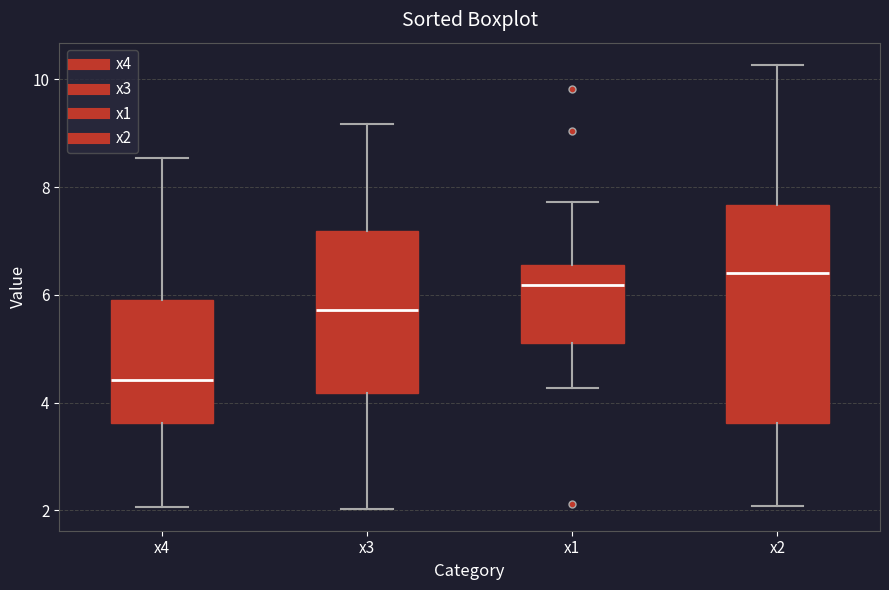

Comparing the boxes themselves (not the whiskers), which one is the tallest?

x2